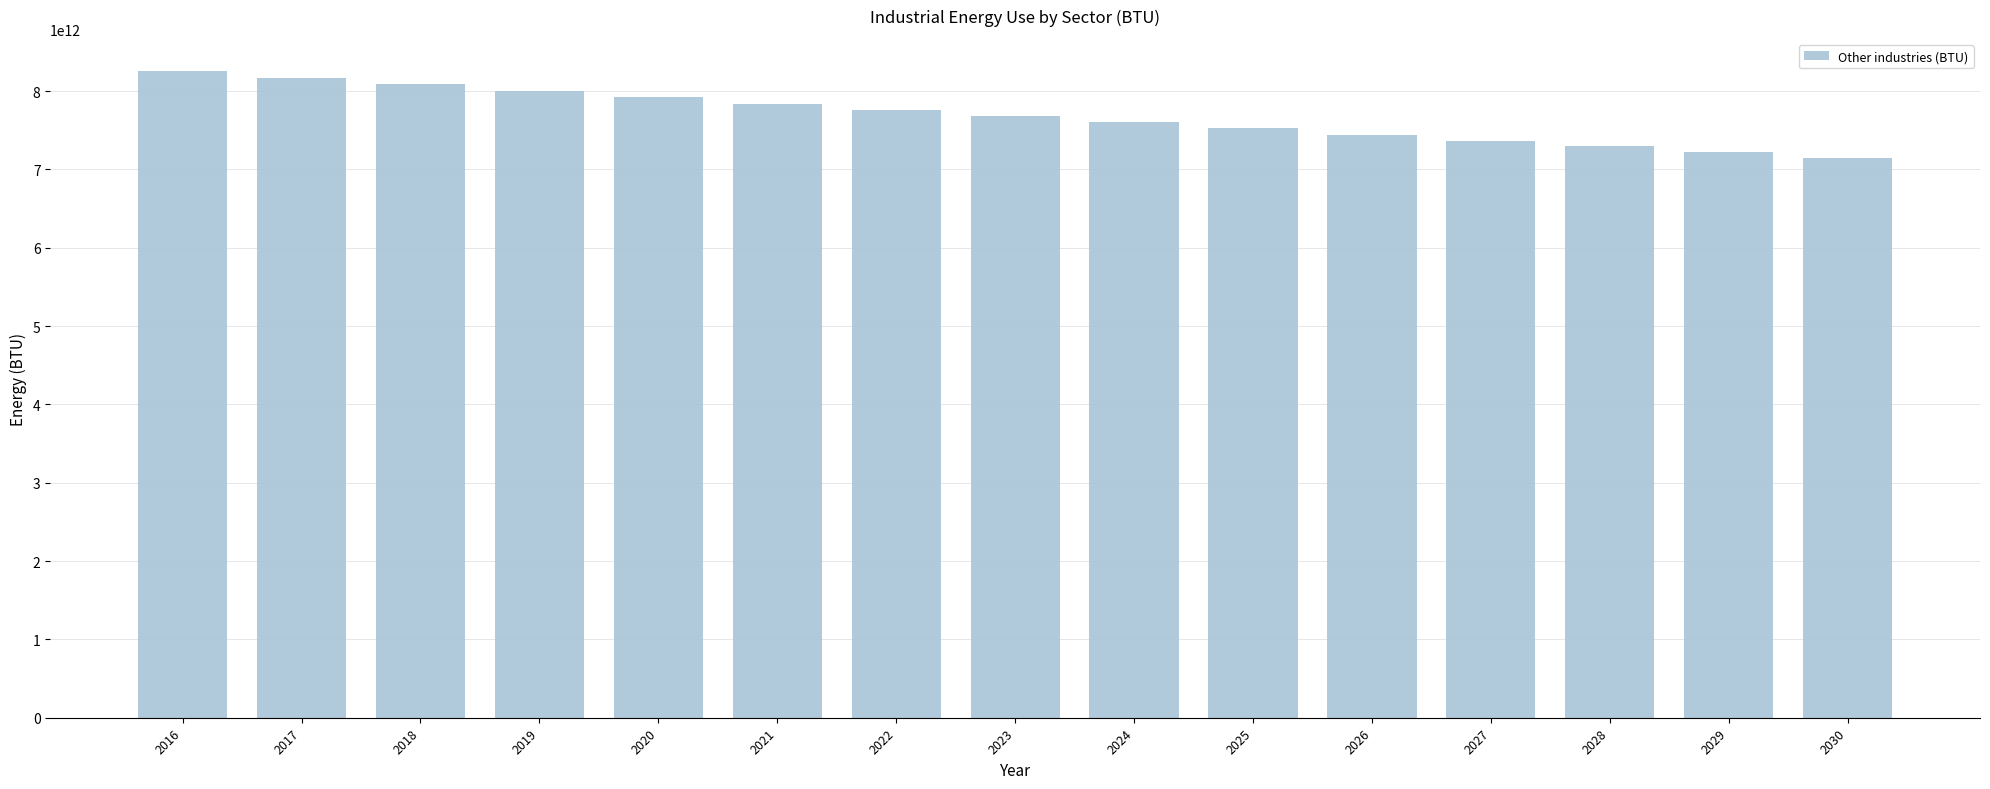

The chart shows a value of 12488605816814.6 at 2024. True or false?

False